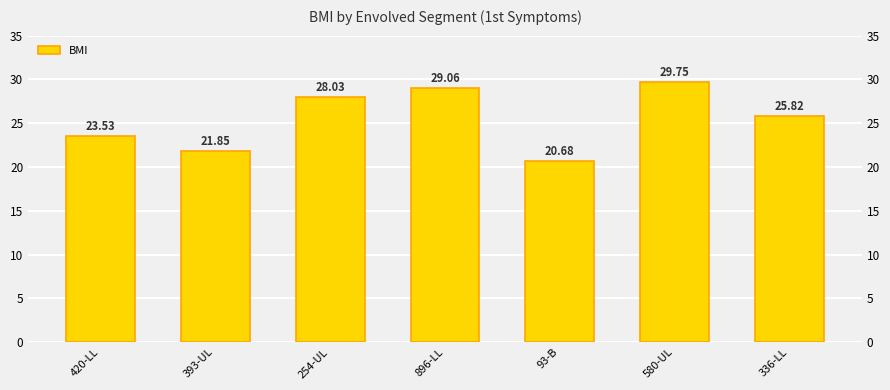

How many data points are above 25?

4